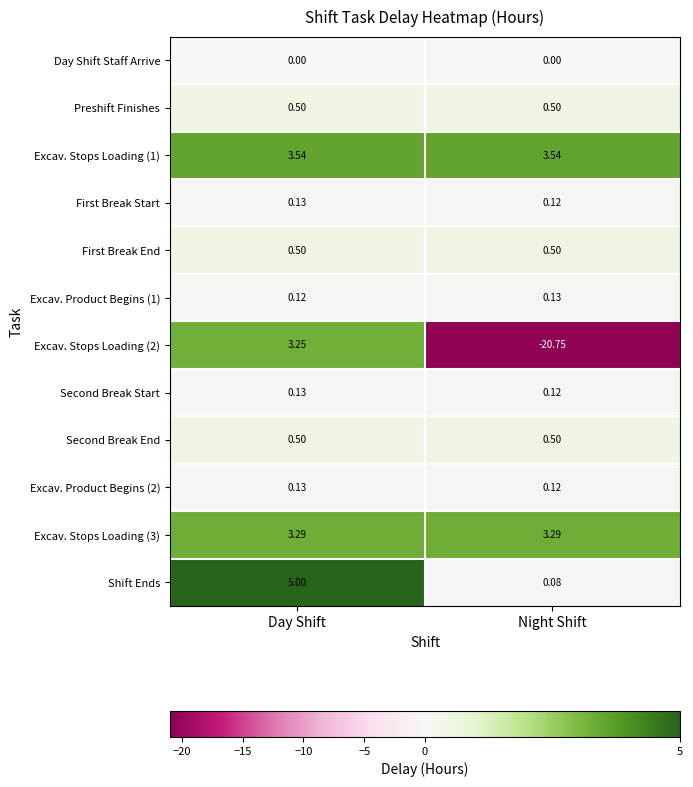

Which label corresponds to the largest value in the chart?

Day Shift